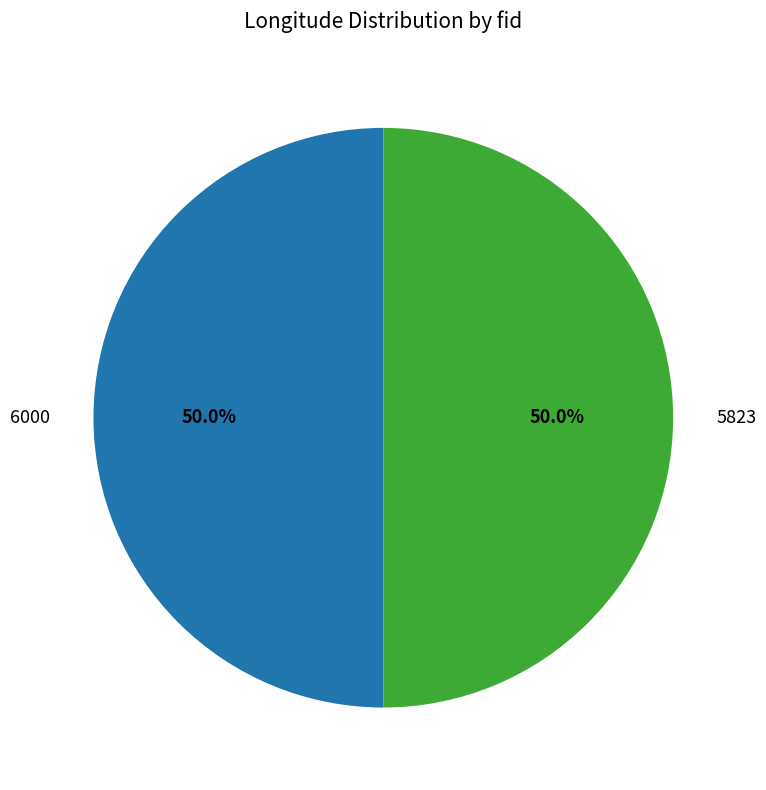

What is the total percentage of 6000 and 5823?

100.0%